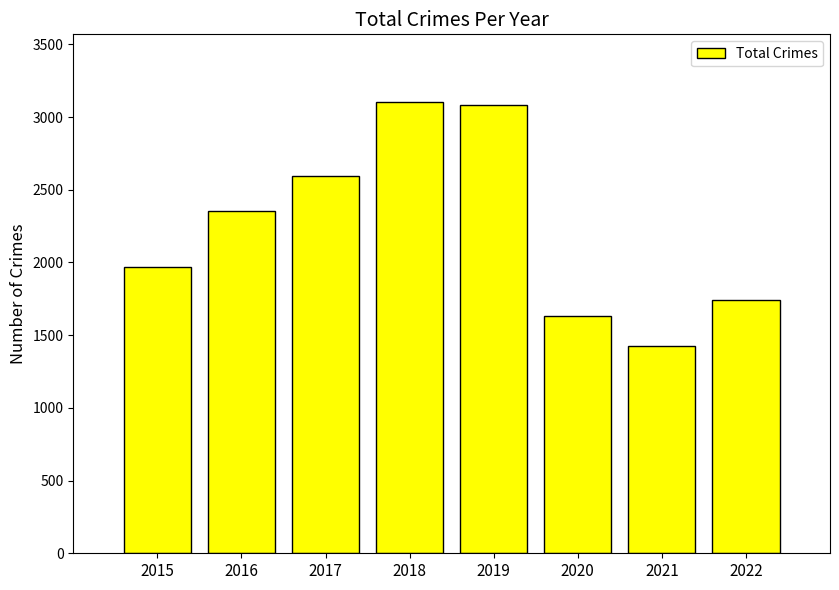

Which category has the lowest value across all series?

2021